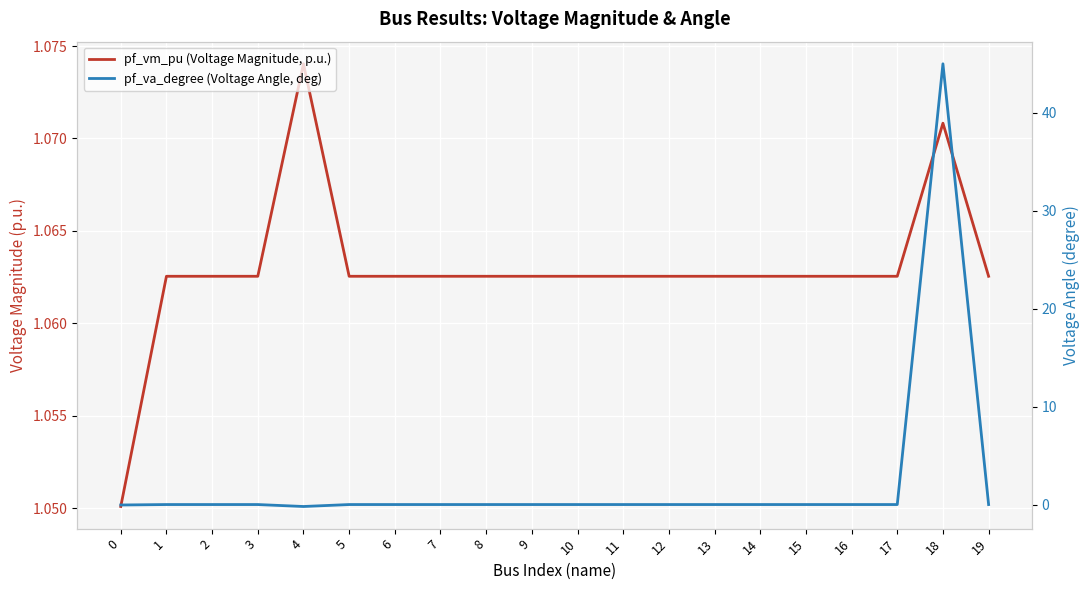

Reading left to right, list all the values displayed in this chart.

pf_vm_pu (Voltage Magnitude, p.u.): 0=1.1	1=1.1	2=1.1	3=1.1	4=1.1	5=1.1	6=1.1	7=1.1	8=1.1	9=1.1	10=1.1	11=1.1	12=1.1	13=1.1	14=1.1	15=1.1	16=1.1	17=1.1	18=1.1	19=1.1
pf_va_degree (Voltage Angle, deg): 0=0.0	1=0.0	2=0.0	3=0.0	4=-0.2	5=0.0	6=0.0	7=0.0	8=0.0	9=0.0	10=0.0	11=0.0	12=0.0	13=0.0	14=0.0	15=0.0	16=0.0	17=0.0	18=45.0	19=0.0